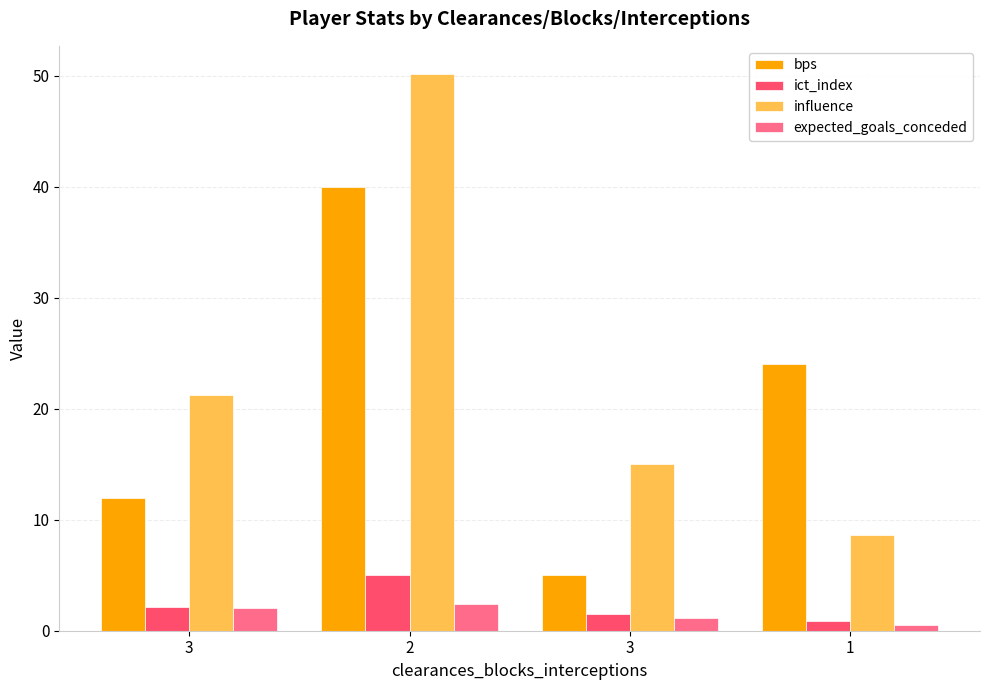

Read the bps value at 2.

40.0